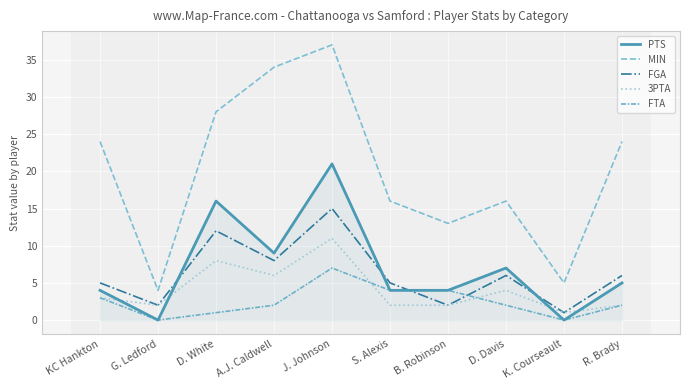

After their last crossing, which series has the higher values: FTA or 3PTA?

3PTA